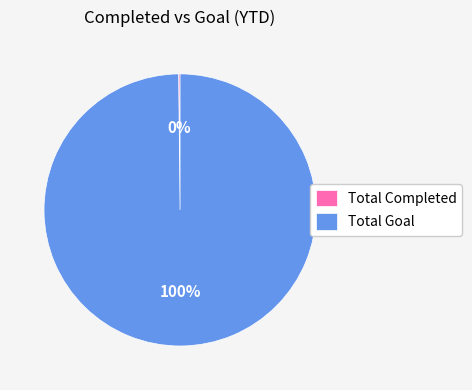

The Total Goal slice represents 86% of the pie. True or false?

False